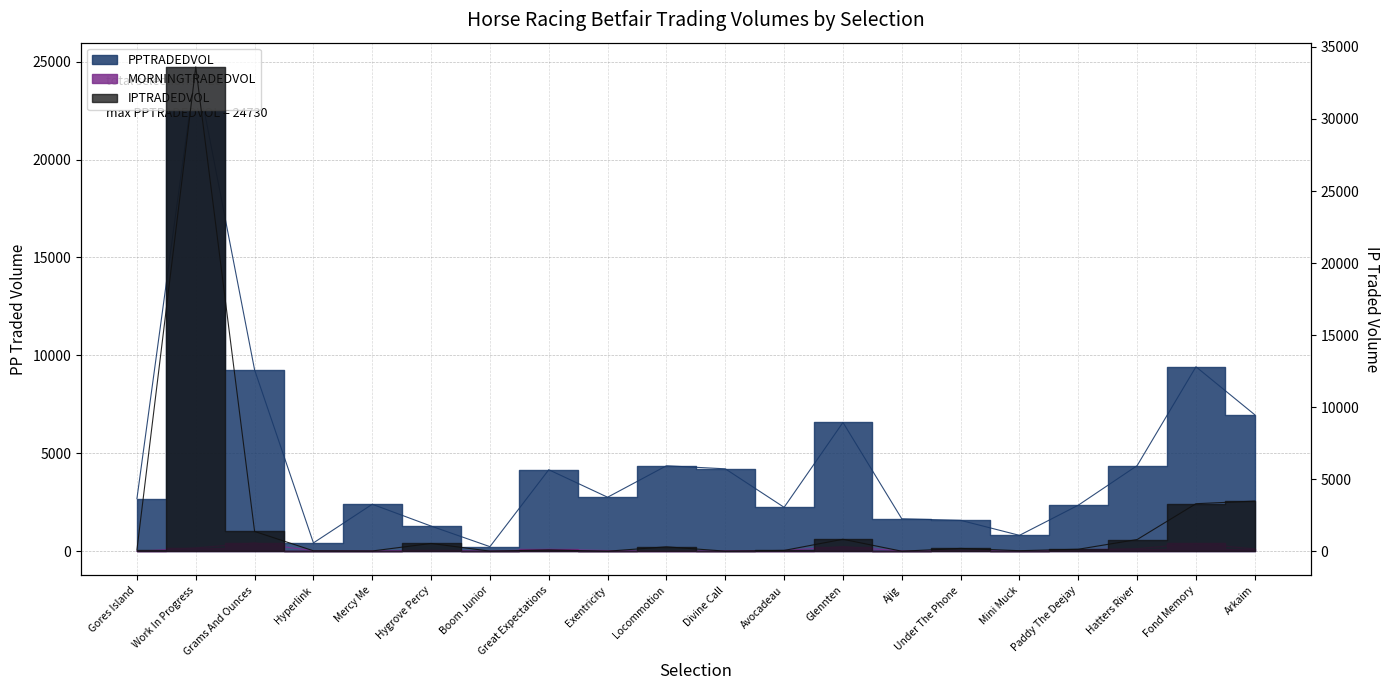

Read the IPTRADEDVOL value at Boom Junior.

4.4